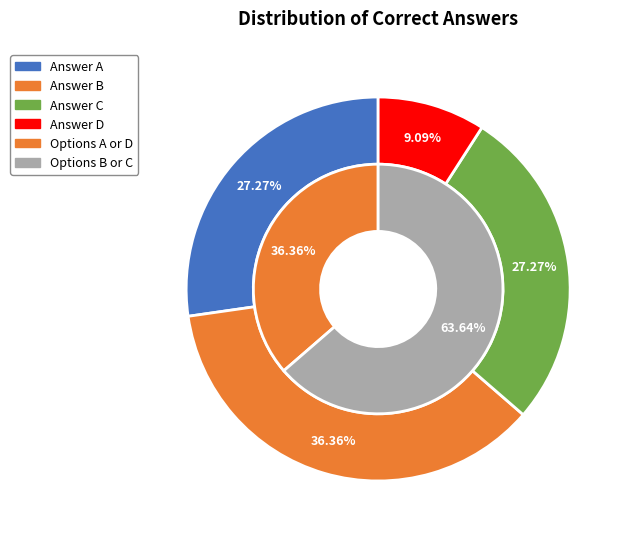

What is the ratio of the value at Answer B to the value at Answer C?

1.3